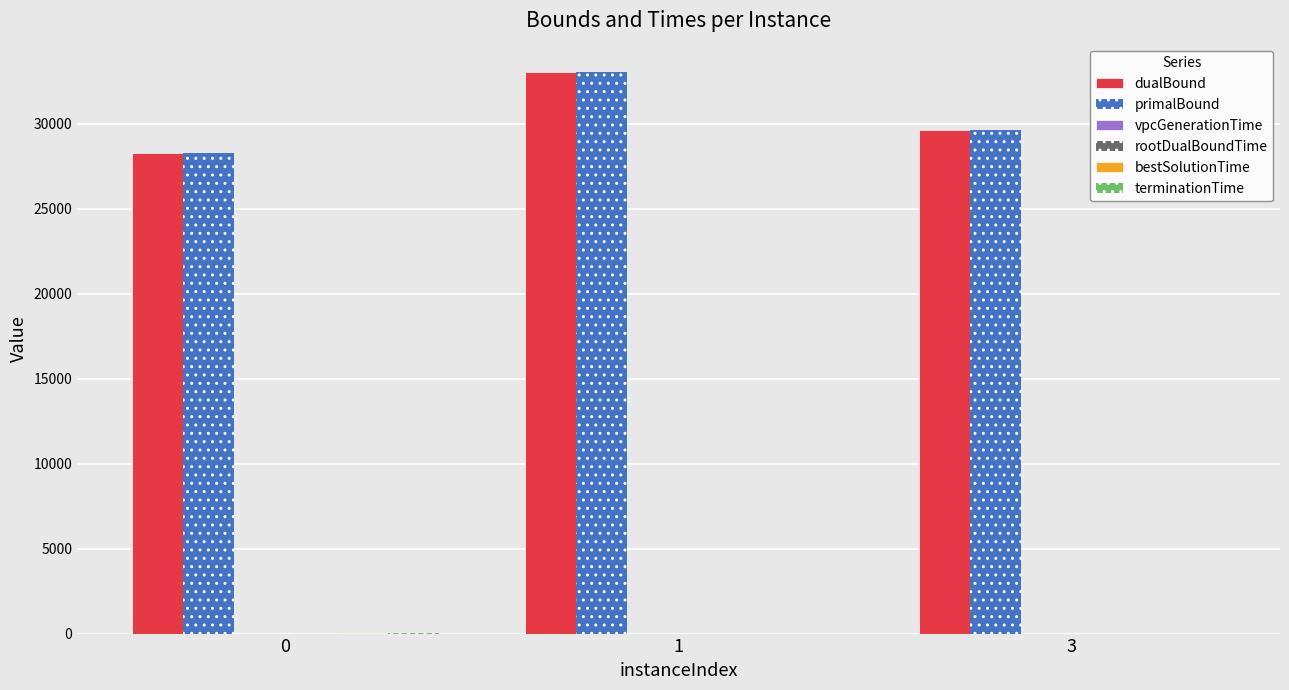

What is the spread (max minus min) of values at 0?

28288.3